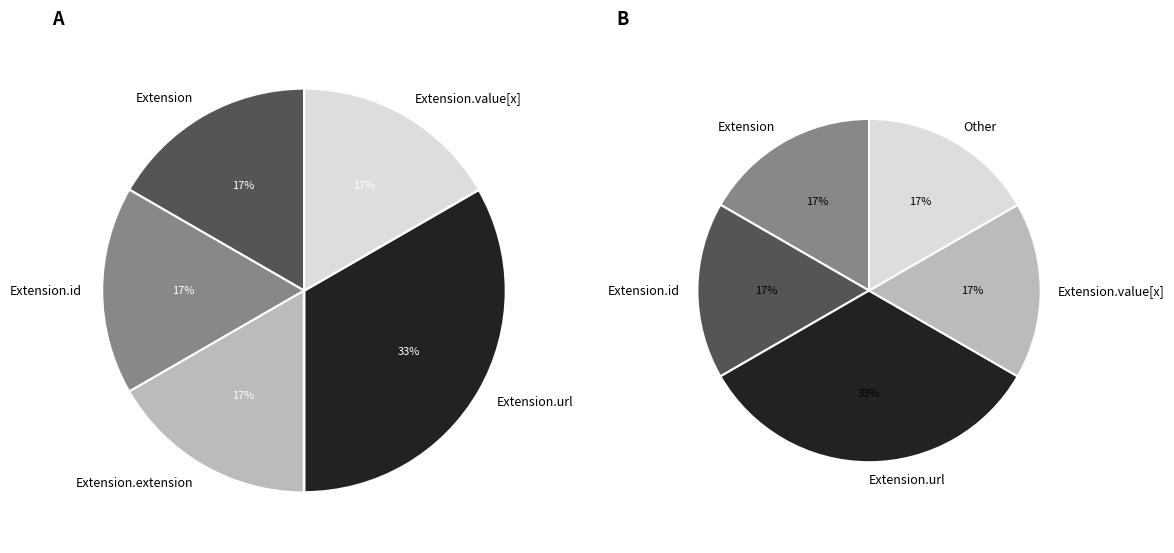

How many segments does this pie chart have?

5